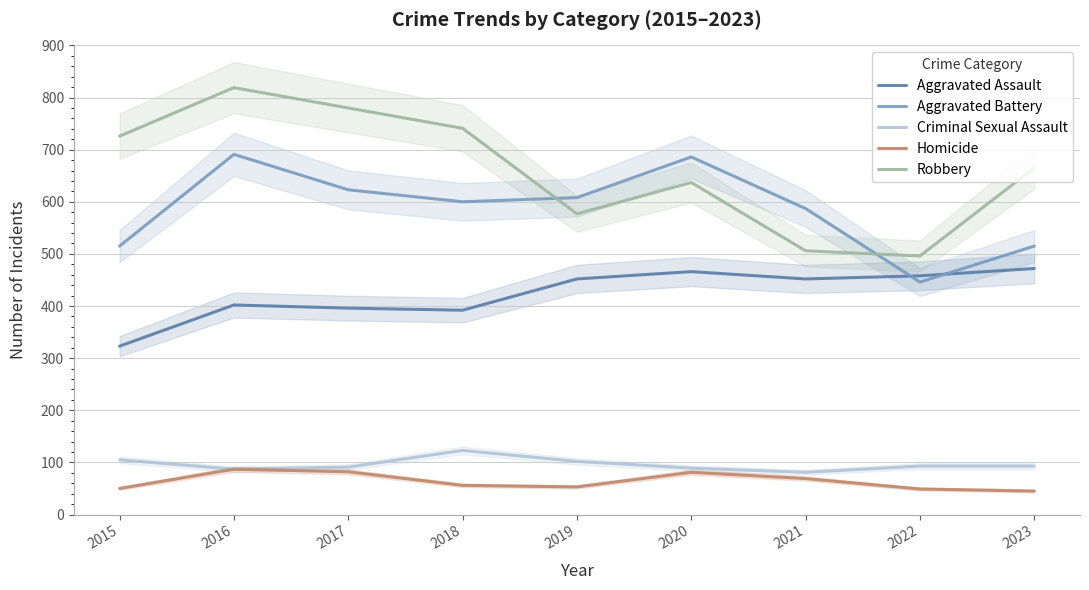

What is the smallest value displayed?

45